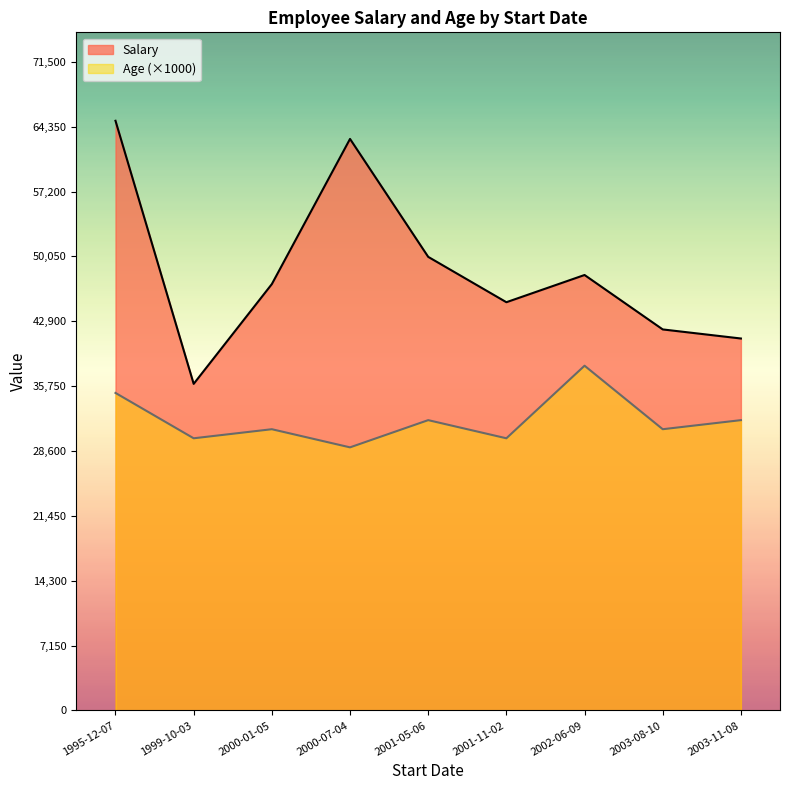

Between 1999-10-03 and 2000-07-04, which is larger?

2000-07-04